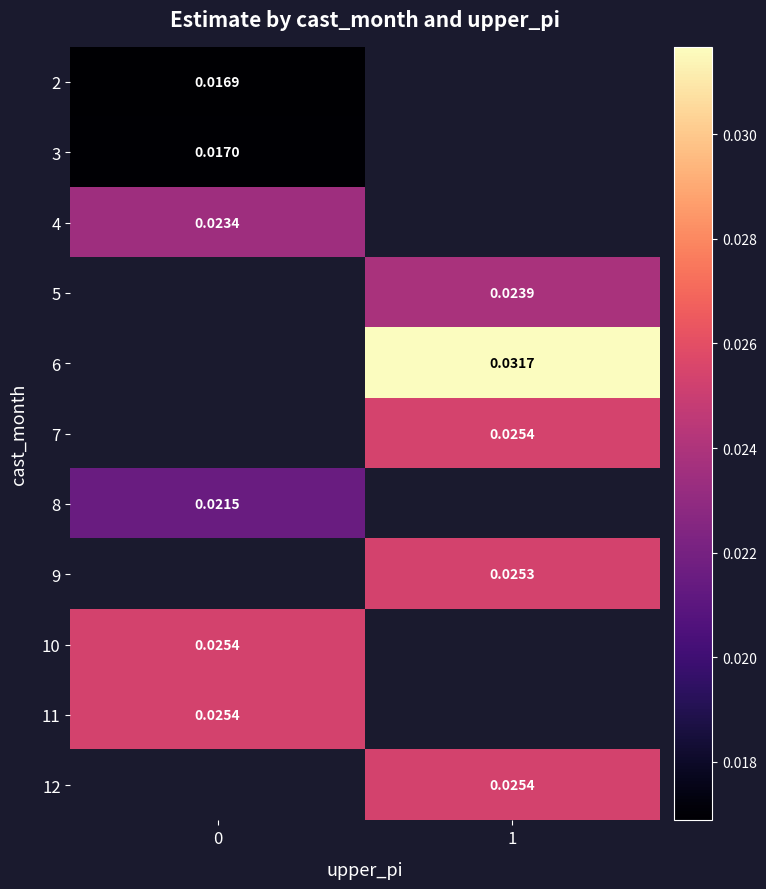

How many distinct data groups are displayed?

11